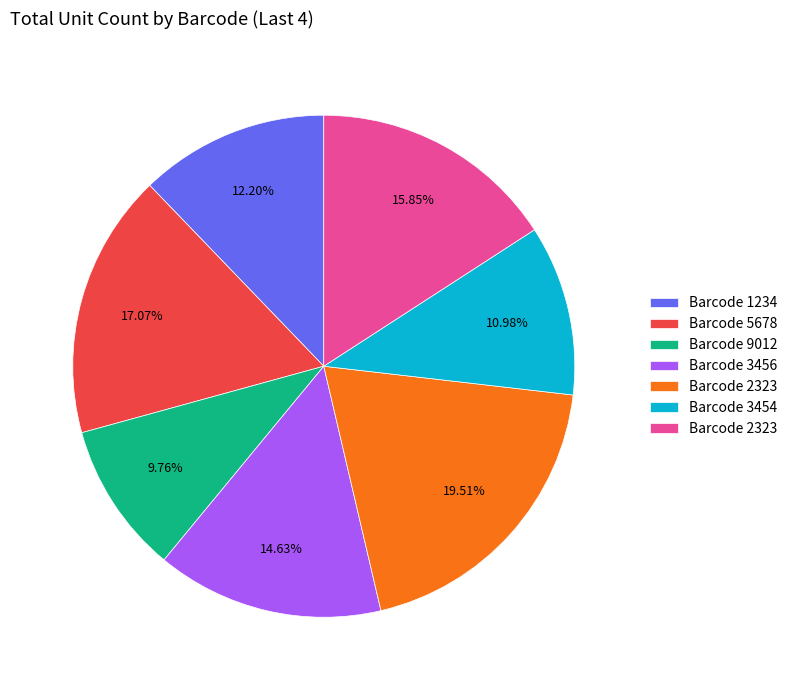

Is there any slice that represents more than half of the pie?

No